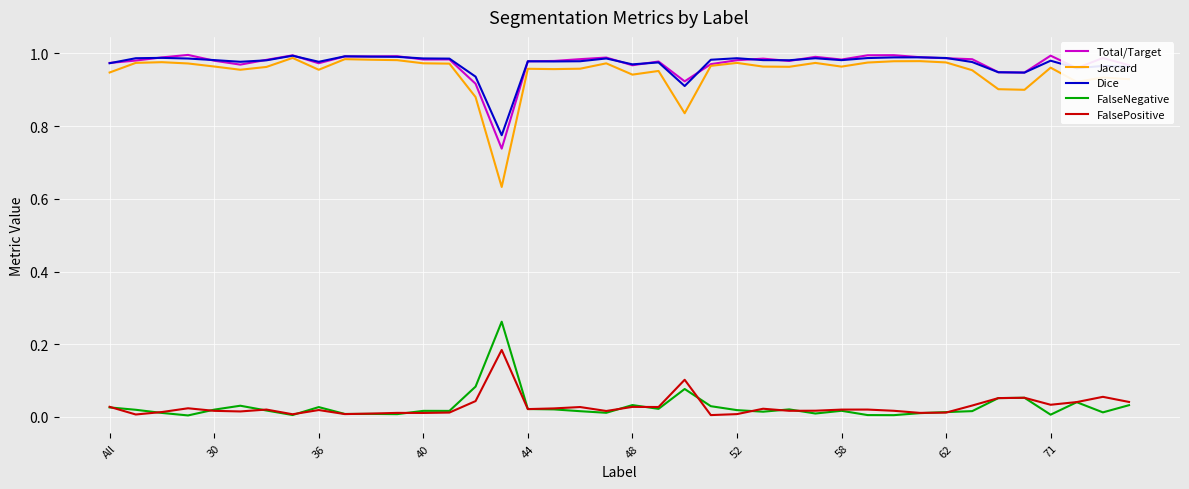

Which series has the largest range (max minus min)?

Jaccard